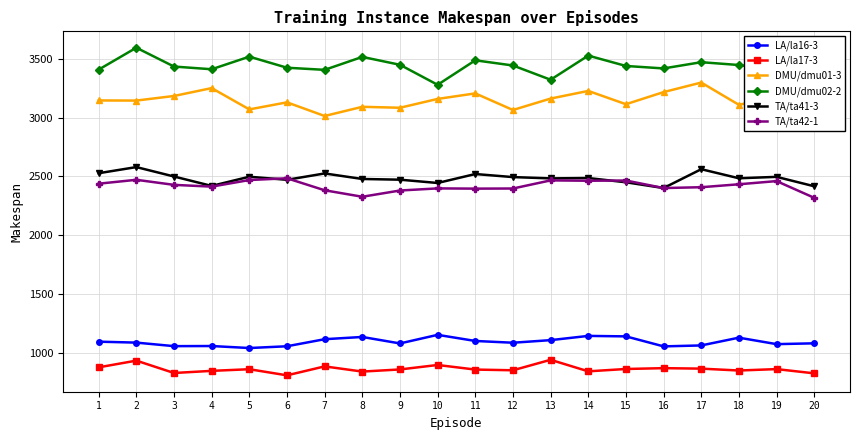

True or false: TA/ta41-3 and LA/la16-3 cross at least once.

False